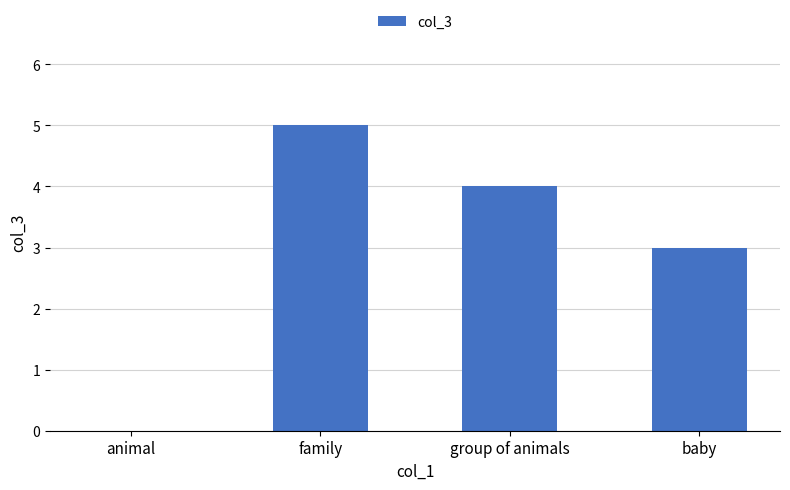

Which has a higher value, baby or family?

family